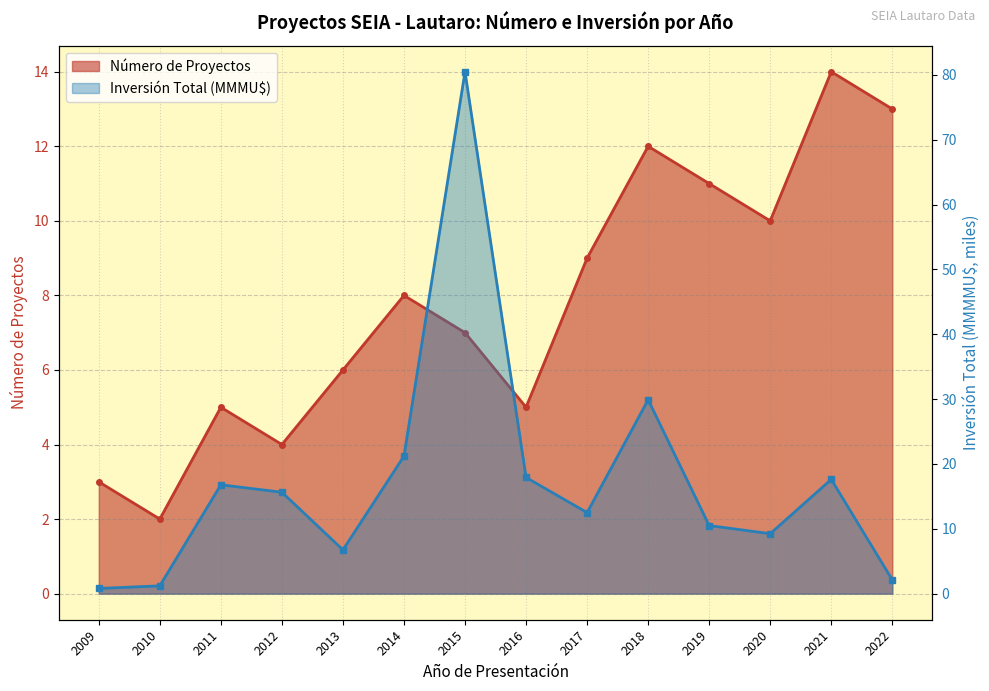

What is the sum of all Número de Proyectos values?

109.0